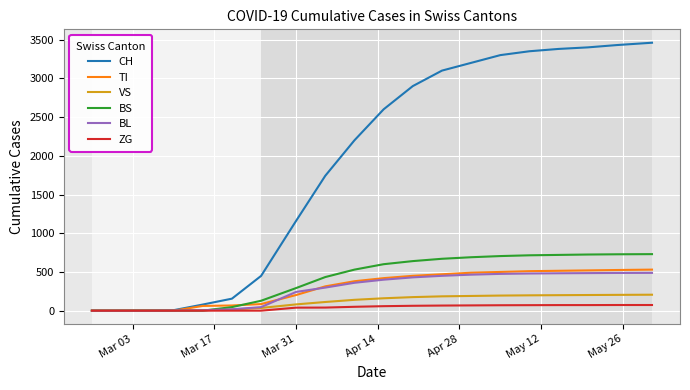

What is the maximum value for VS?

206